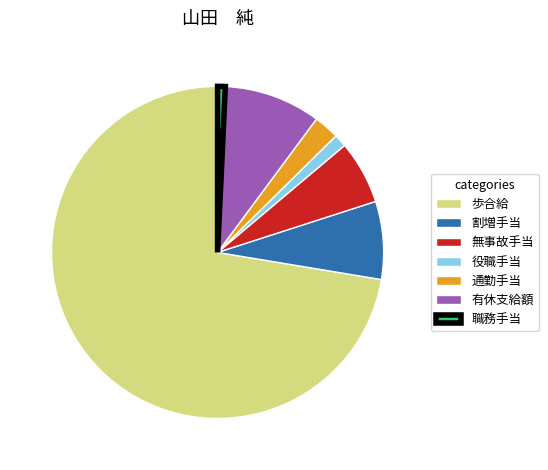

Which has a higher value, 役職手当 or 歩合給?

歩合給